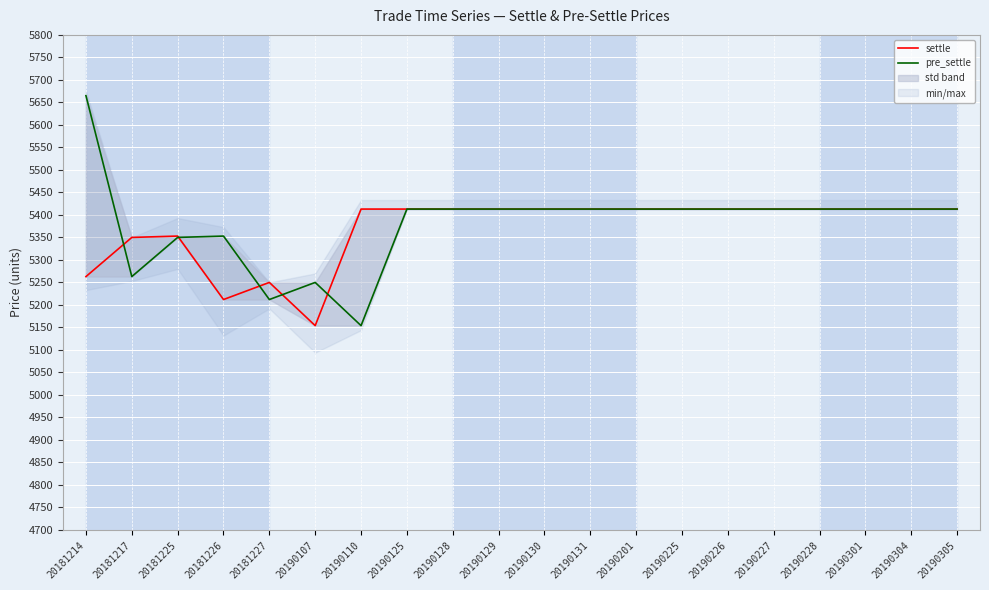

Reading right to left, what are all the values shown in this chart?

settle: 20190305=5413	20190304=5413	20190301=5413	20190228=5413	20190227=5413	20190226=5413	20190225=5413	20190201=5413	20190131=5413	20190130=5413	20190129=5413	20190128=5413	20190125=5413	20190110=5413	20190107=5154	20181227=5250	20181226=5212	20181225=5353	20181217=5350	20181214=5263
pre_settle: 20190305=5413	20190304=5413	20190301=5413	20190228=5413	20190227=5413	20190226=5413	20190225=5413	20190201=5413	20190131=5413	20190130=5413	20190129=5413	20190128=5413	20190125=5413	20190110=5154	20190107=5250	20181227=5212	20181226=5353	20181225=5350	20181217=5263	20181214=5665